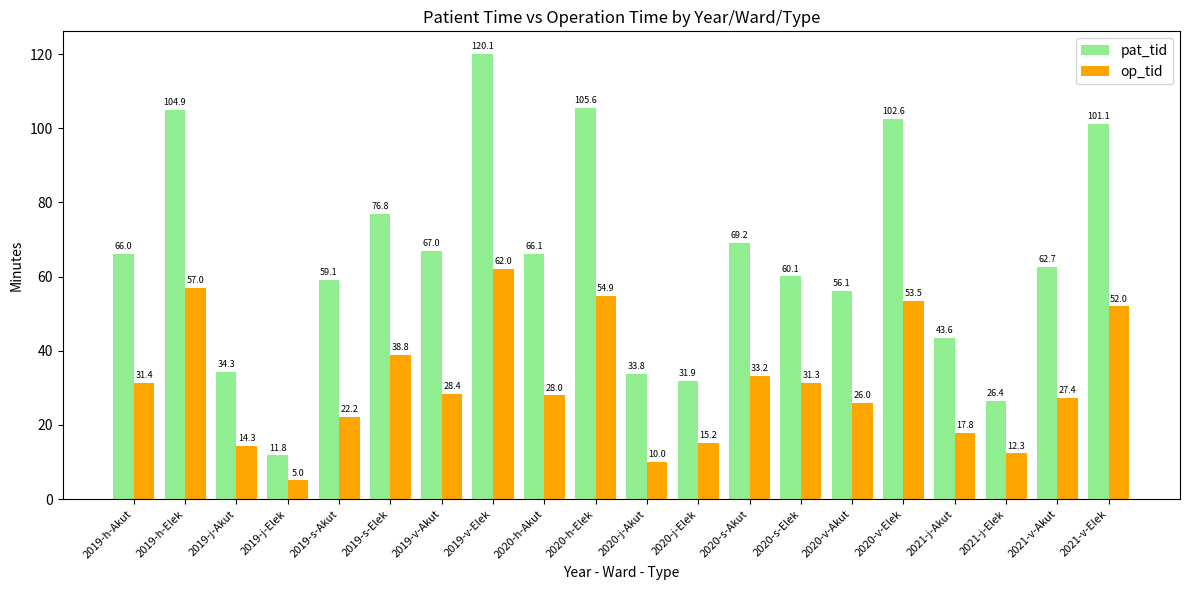

What is the sum of the pat_tid values at 2020-v-Elek and 2019-s-Akut?

161.7